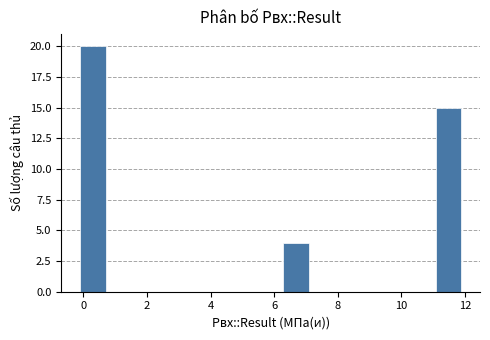

Read against the x-axis, roughly where is the centre of the tallest bar?

0.2